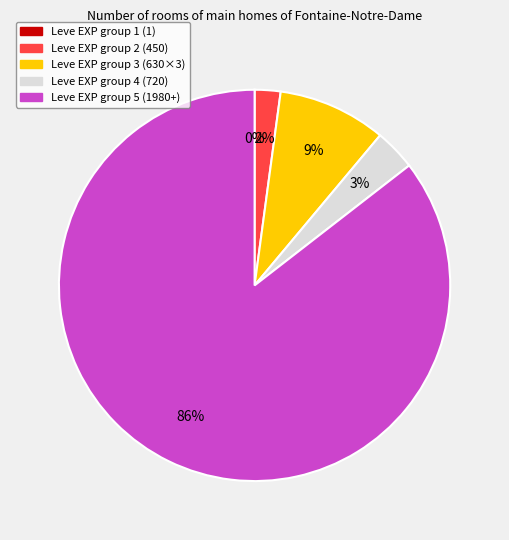

To the nearest percent, what is the average slice percentage?

20%